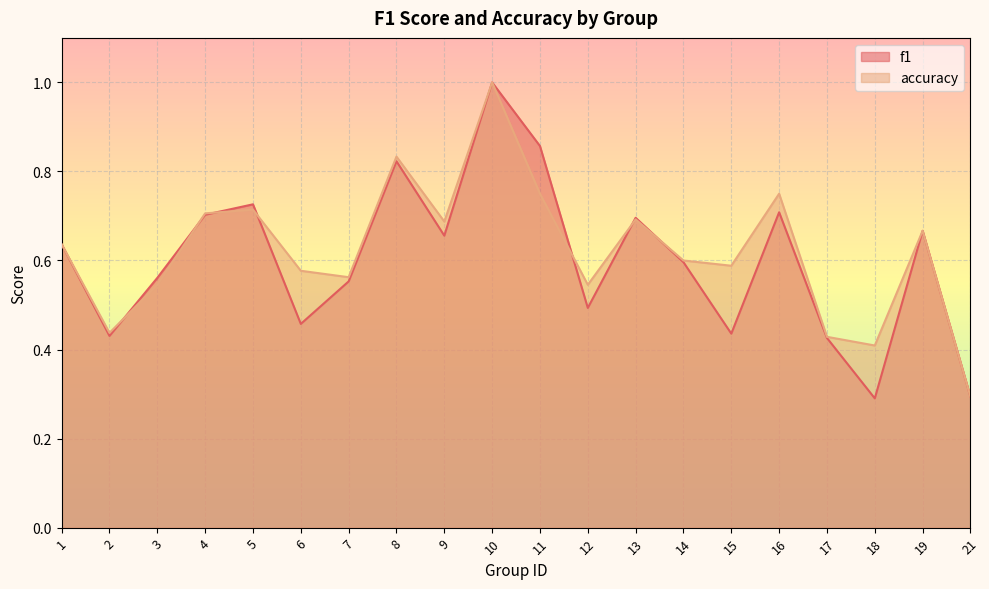

Which series has the largest range (max minus min)?

f1